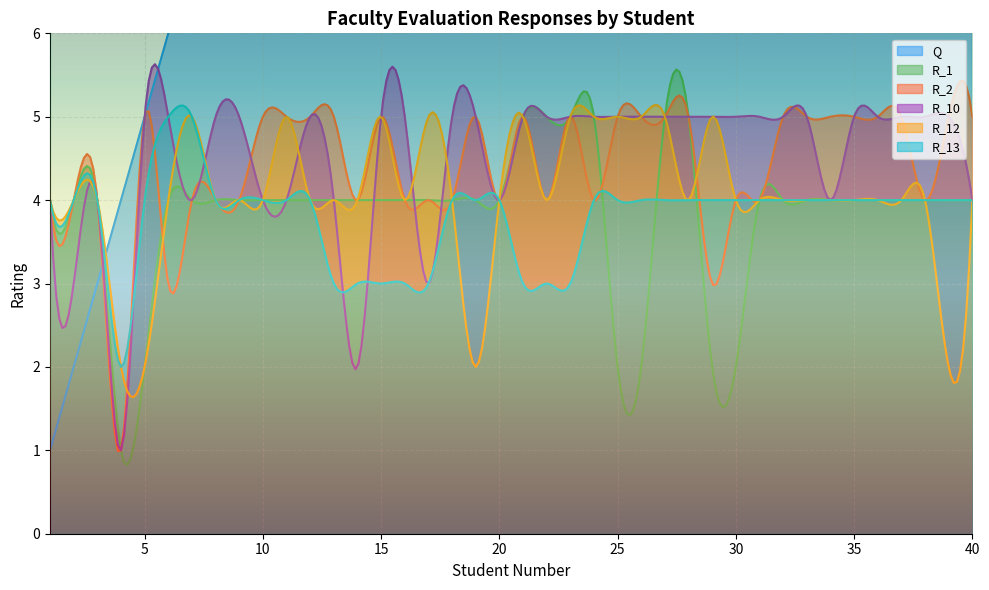

What is the total value across all series at 11?

33